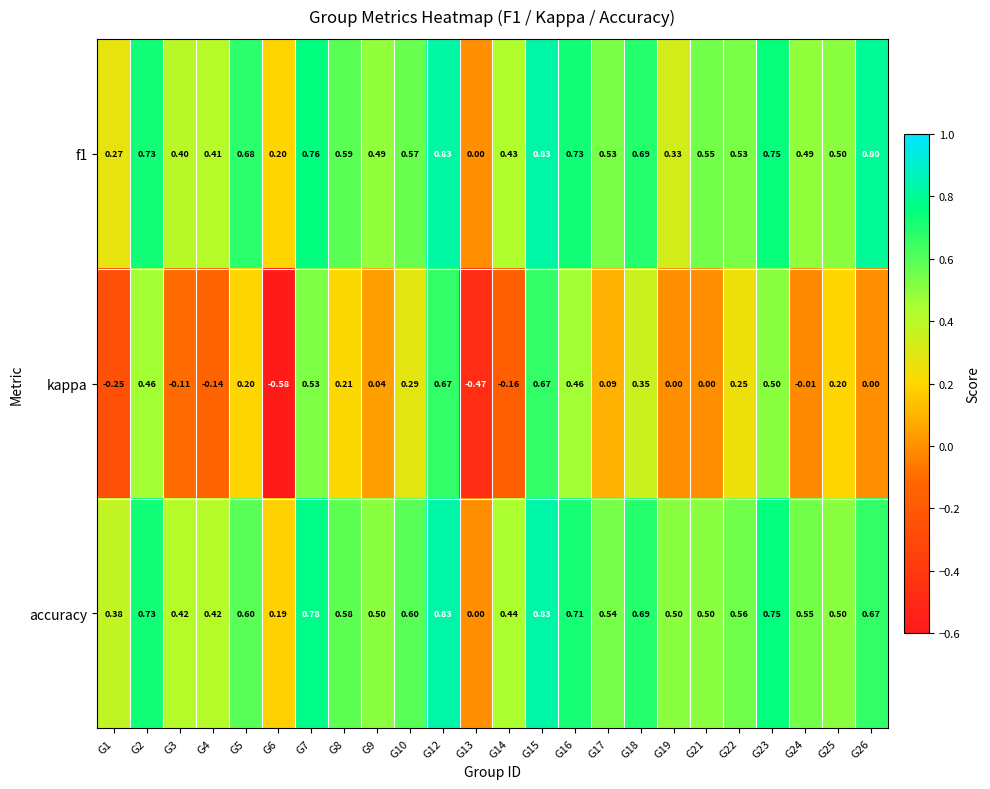

How many categories are shown in the chart?

24